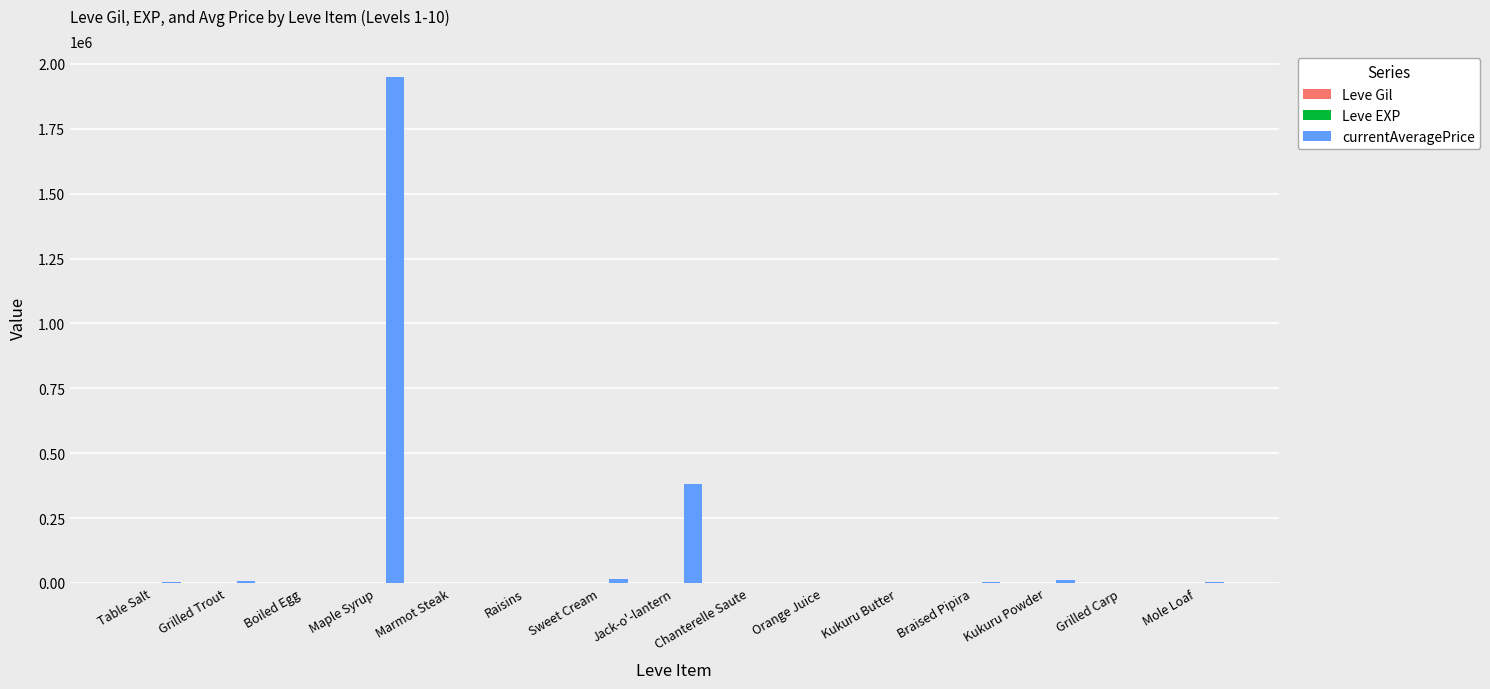

What is the total value across all series at Grilled Carp?

565